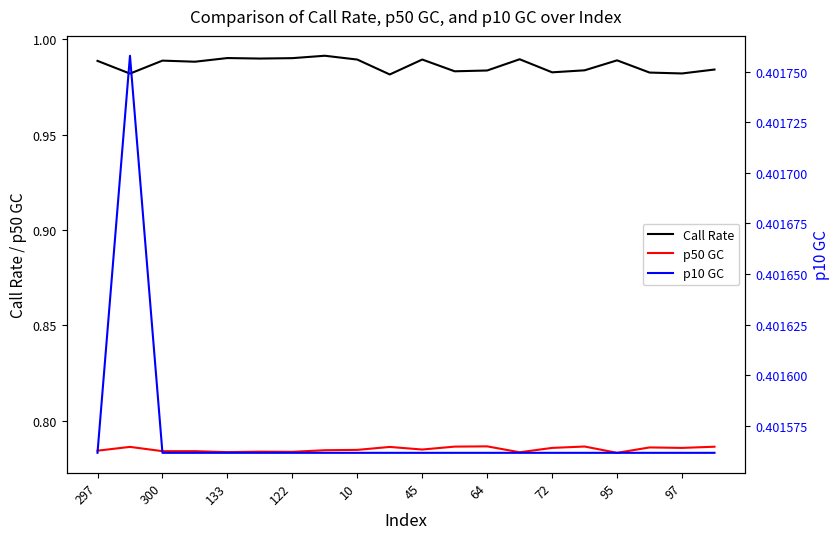

True or false: Call Rate and p50 GC intersect in this chart.

False